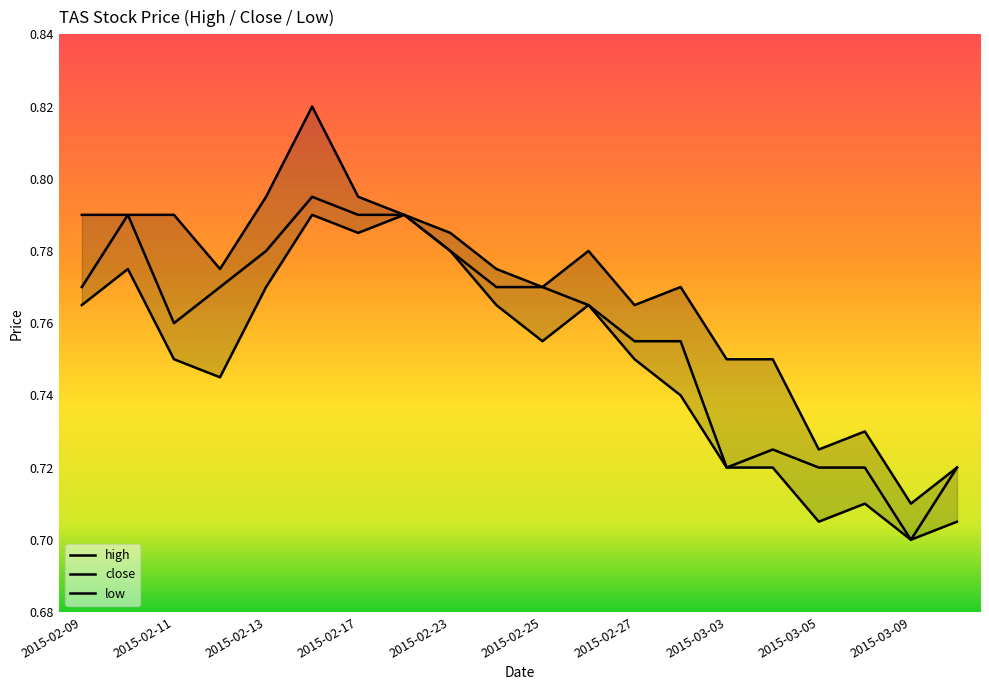

Reading left to right, what are all the values shown in this chart?

high: 0.8	0.8	0.8	0.8	0.8	0.8	0.8	0.8	0.8	0.8	0.8	0.8	0.8	0.8	0.8	0.8	0.7	0.7	0.7	0.7
close: 0.8	0.8	0.8	0.8	0.8	0.8	0.8	0.8	0.8	0.8	0.8	0.8	0.8	0.8	0.7	0.7	0.7	0.7	0.7	0.7
low: 0.8	0.8	0.8	0.7	0.8	0.8	0.8	0.8	0.8	0.8	0.8	0.8	0.8	0.7	0.7	0.7	0.7	0.7	0.7	0.7